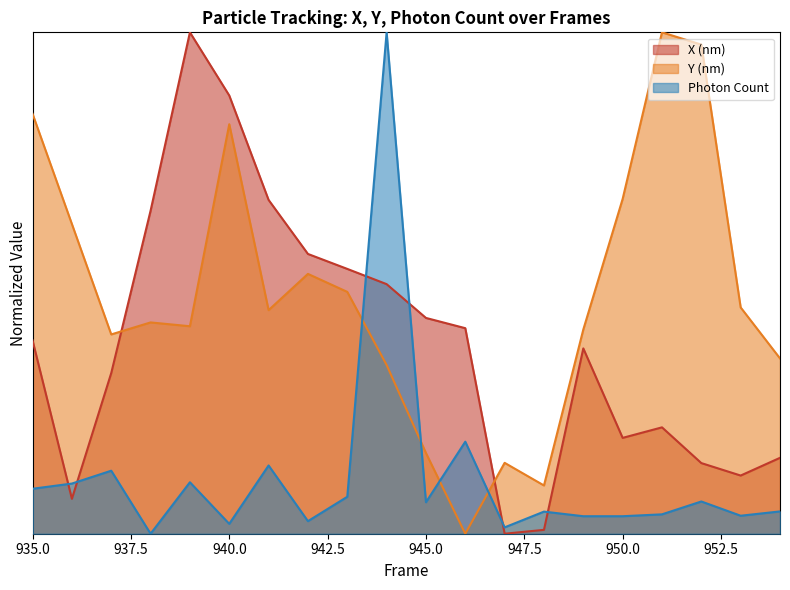

At which label is X (nm) closest to 0?

947